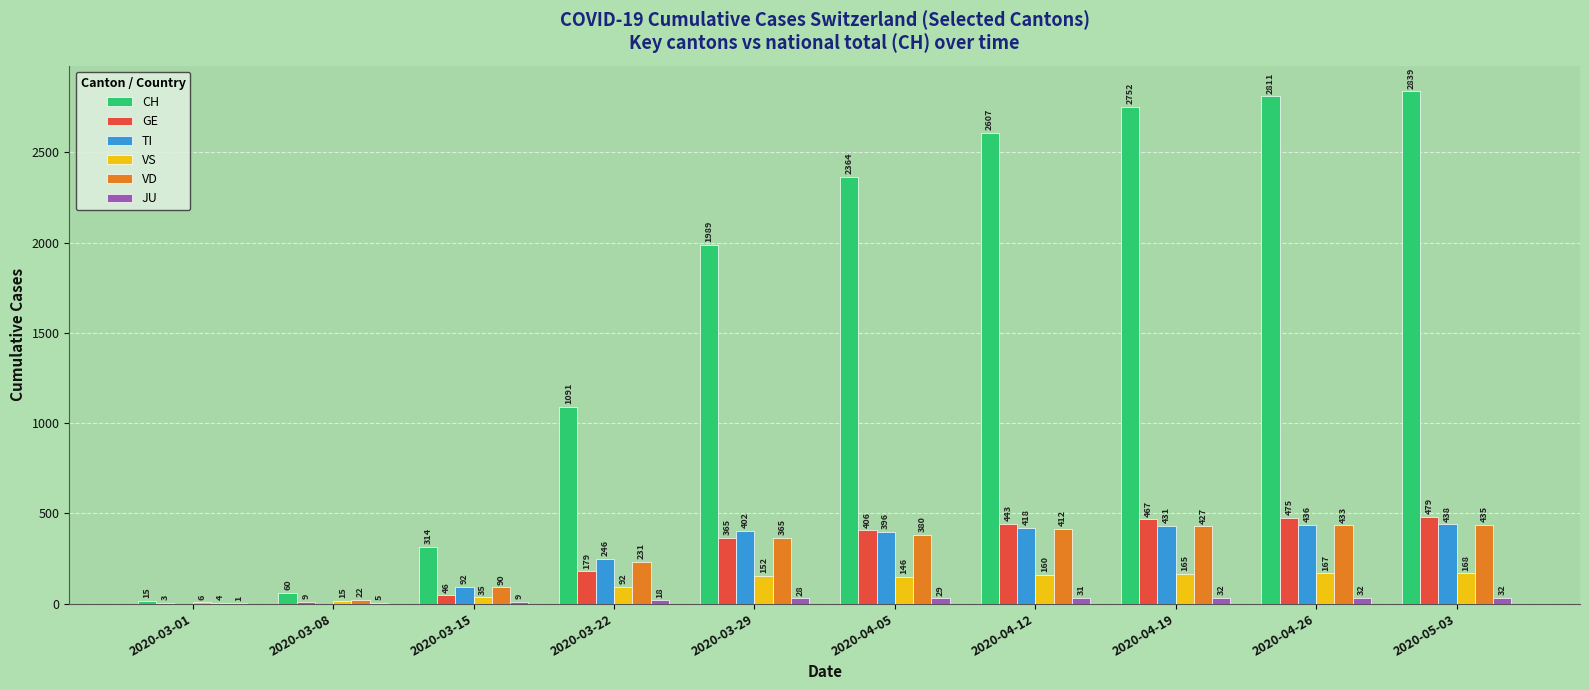

Reading left to right, extract all data points from this chart.

CH: 2020-03-01=15	2020-03-08=60	2020-03-15=314	2020-03-22=1091	2020-03-29=1989	2020-04-05=2364	2020-04-12=2607	2020-04-19=2752	2020-04-26=2811	2020-05-03=2839
GE: 2020-03-01=3	2020-03-08=9	2020-03-15=46	2020-03-22=179	2020-03-29=365	2020-04-05=406	2020-04-12=443	2020-04-19=467	2020-04-26=475	2020-05-03=479
TI: 2020-03-01=0	2020-03-08=0	2020-03-15=92	2020-03-22=246	2020-03-29=402	2020-04-05=396	2020-04-12=418	2020-04-19=431	2020-04-26=436	2020-05-03=438
VS: 2020-03-01=6	2020-03-08=15	2020-03-15=35	2020-03-22=92	2020-03-29=152	2020-04-05=146	2020-04-12=160	2020-04-19=165	2020-04-26=167	2020-05-03=168
VD: 2020-03-01=4	2020-03-08=22	2020-03-15=90	2020-03-22=231	2020-03-29=365	2020-04-05=380	2020-04-12=412	2020-04-19=427	2020-04-26=433	2020-05-03=435
JU: 2020-03-01=1	2020-03-08=5	2020-03-15=9	2020-03-22=18	2020-03-29=28	2020-04-05=29	2020-04-12=31	2020-04-19=32	2020-04-26=32	2020-05-03=32